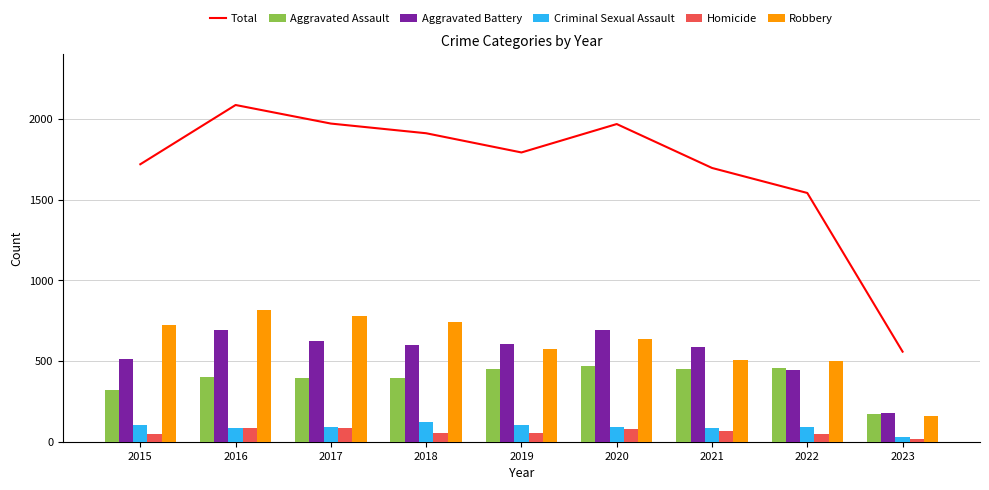

What is the difference between the Robbery values at 2016 and 2021?

313